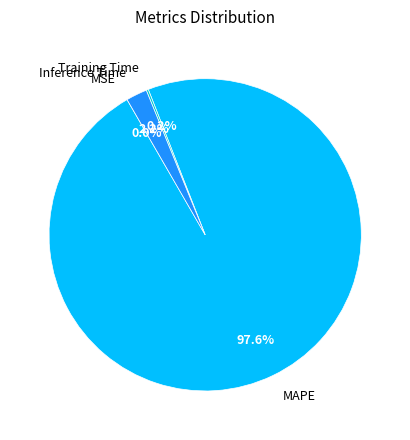

Does any single category account for the majority?

Yes